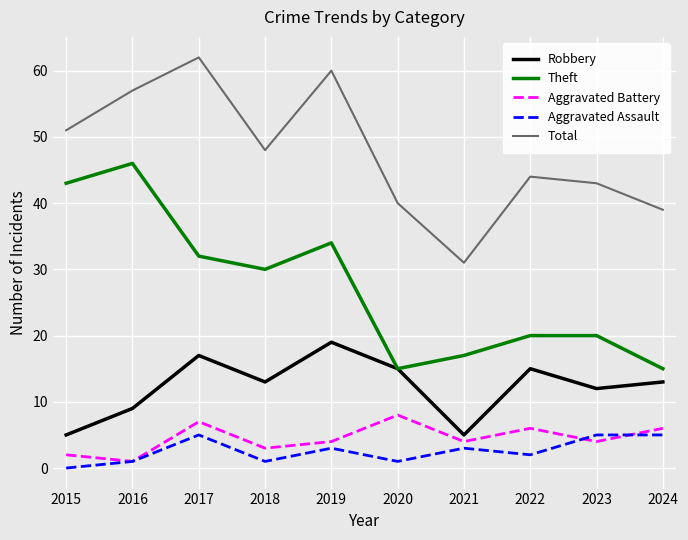

True or false: Theft and Aggravated Assault intersect in this chart.

False